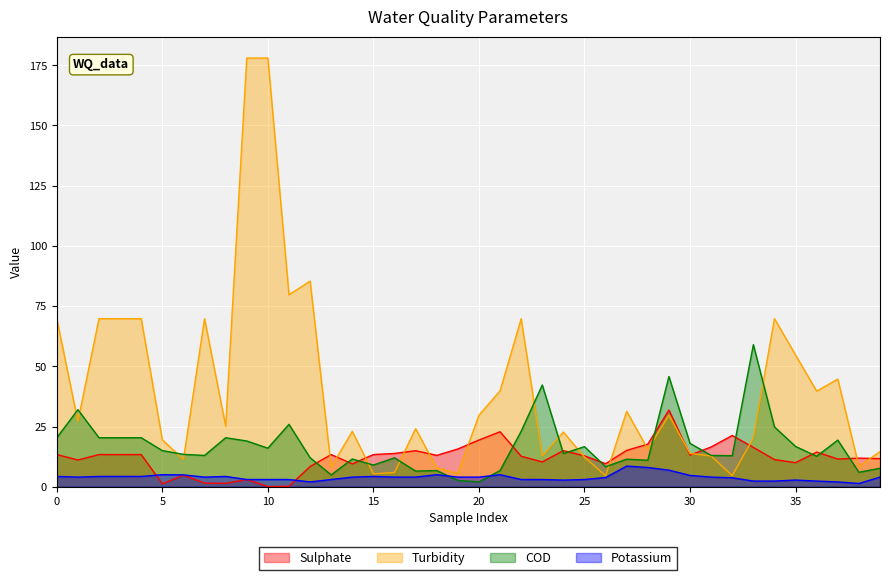

How many lines are shown in the chart?

4